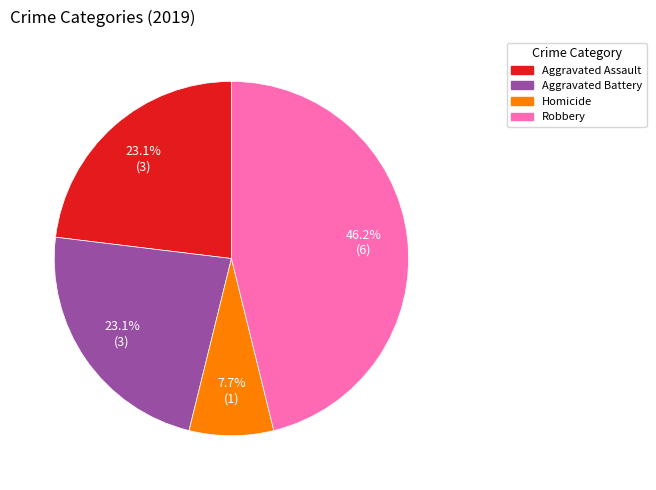

What is the total percentage of Aggravated Assault and Robbery?

69.2%